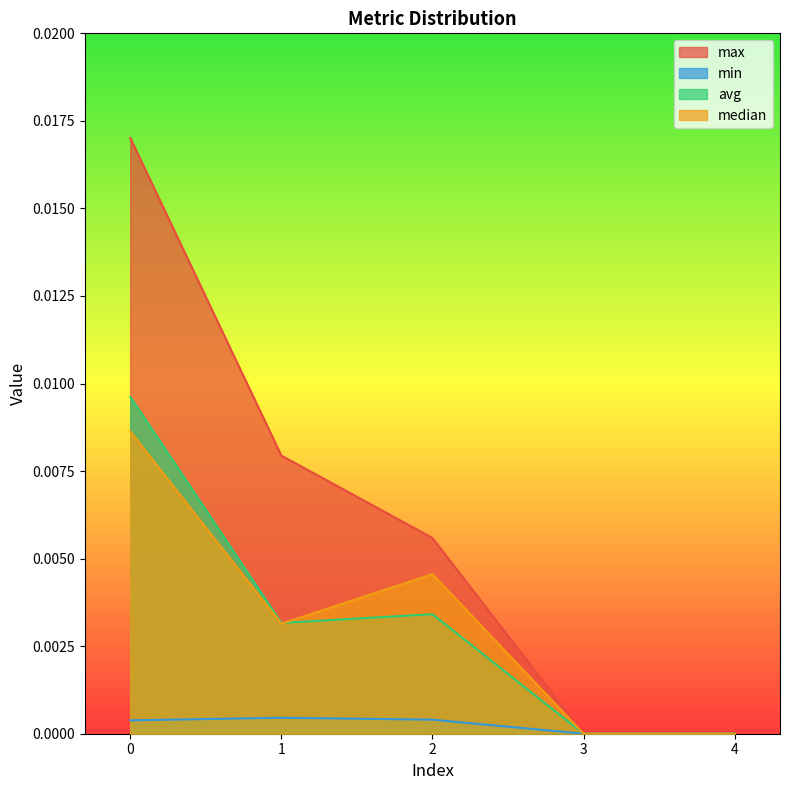

How many interior local peaks does the median series have?

1